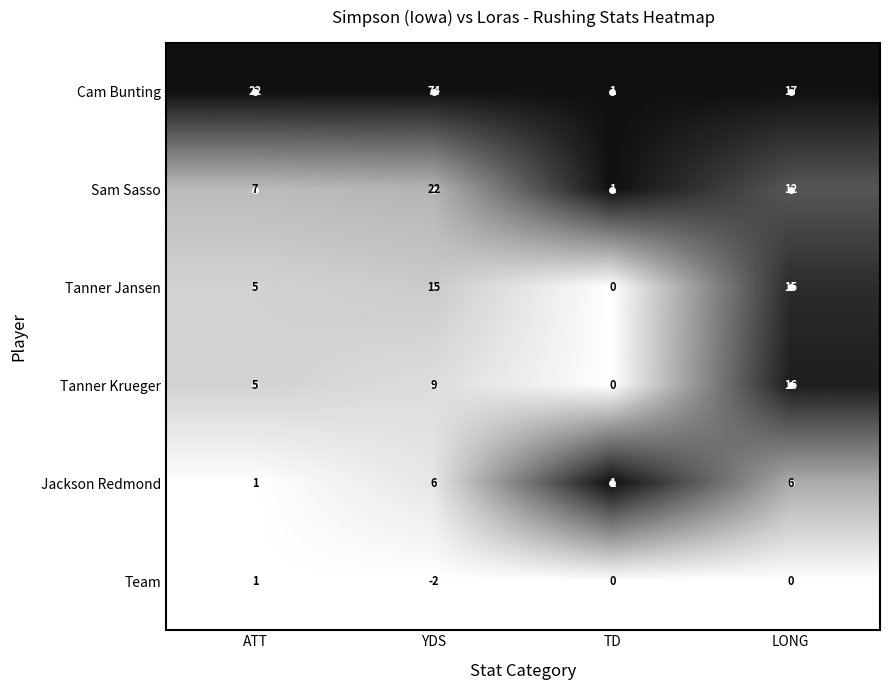

How many data points does each series have?

4